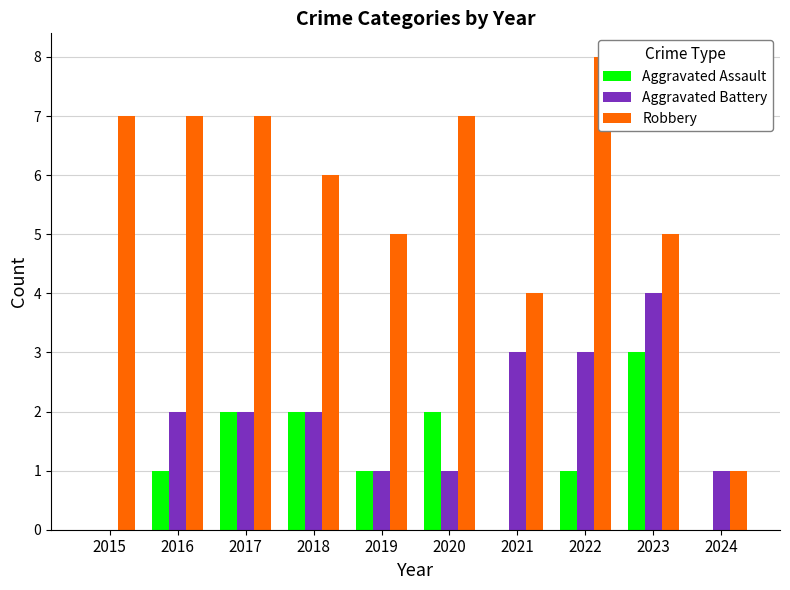

How many bars are there in each group?

3